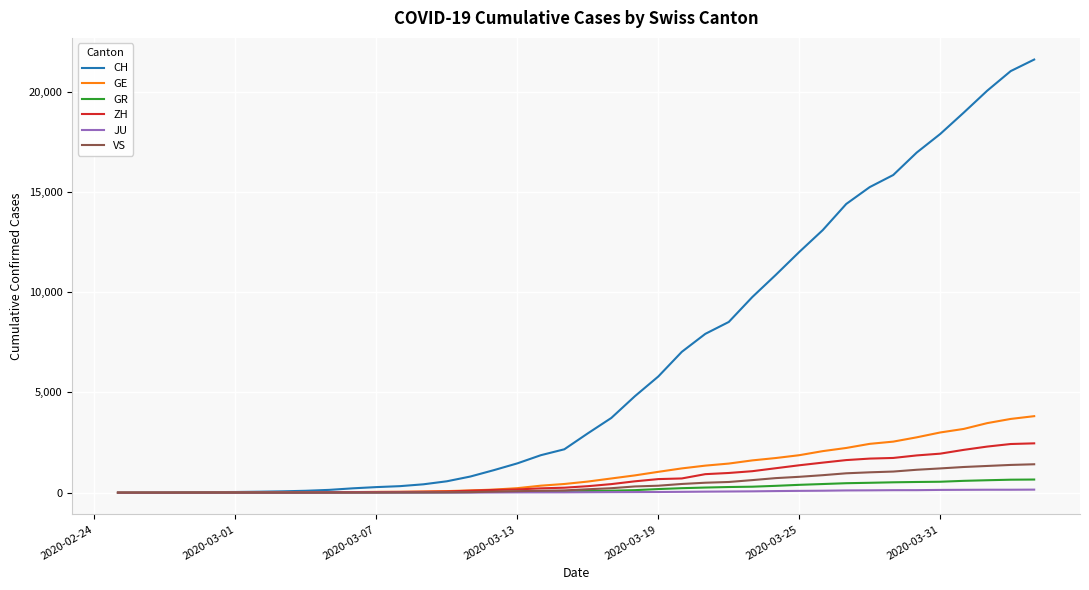

What is the maximum value shown in the chart?

21593